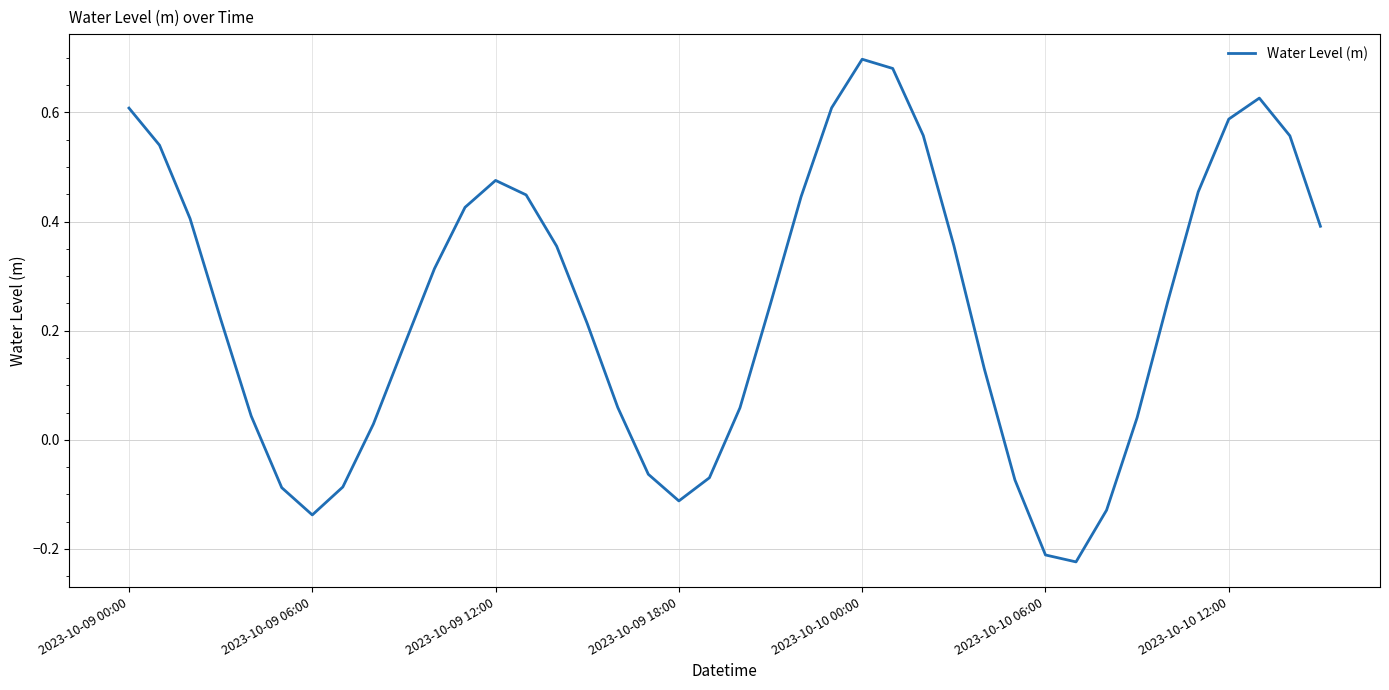

What is the difference between the maximum and minimum values?

0.9